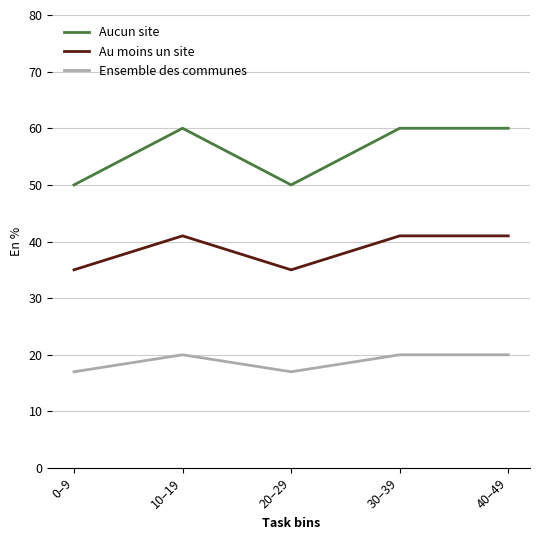

What is the maximum value shown in the chart?

60